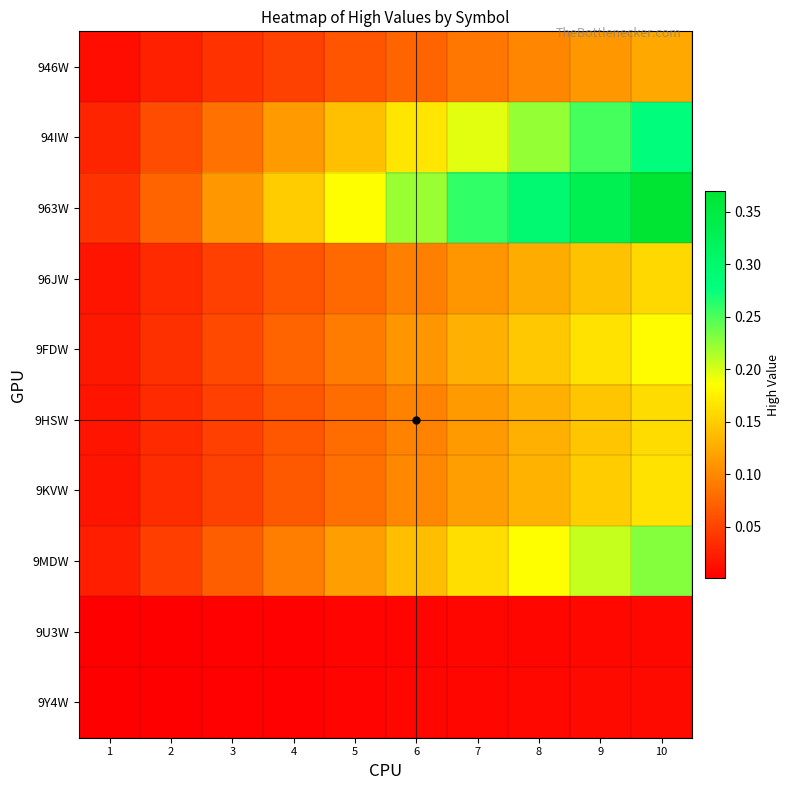

At which category is the sum across all series the highest?

10